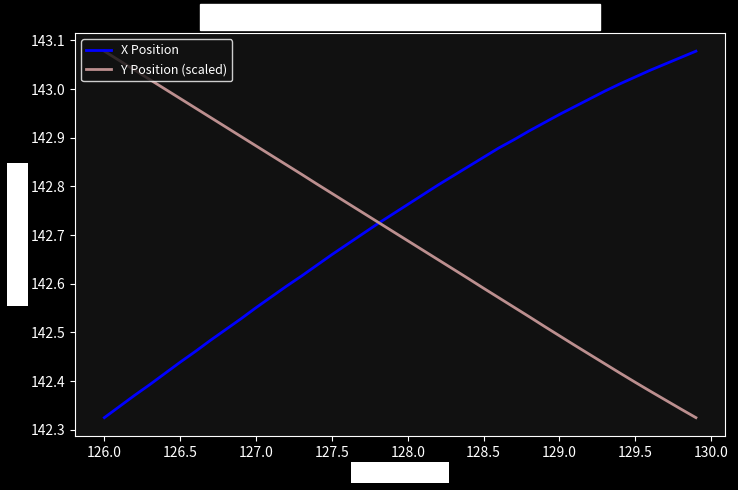

Rank the series by their average value, from lowest to highest.

Y Position (scaled), X Position